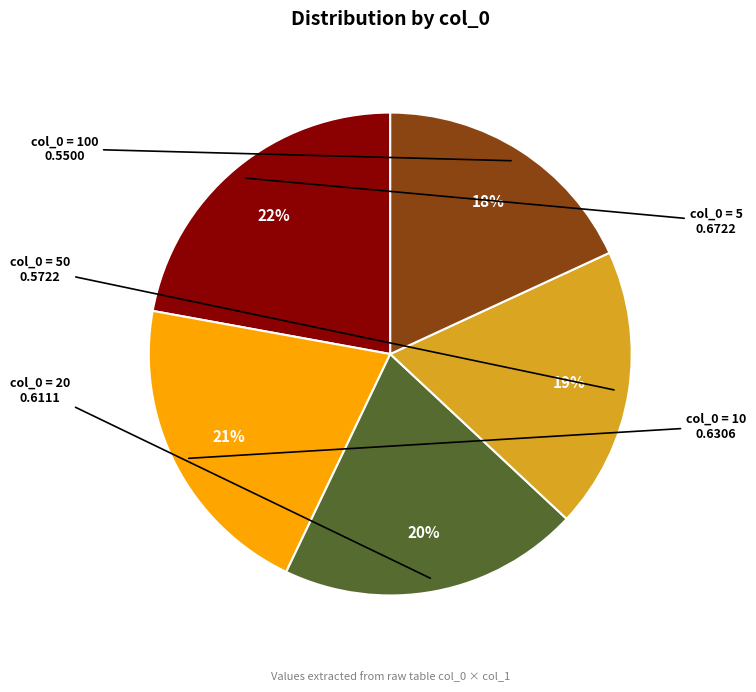

To the nearest percent, what is the average slice percentage?

20%